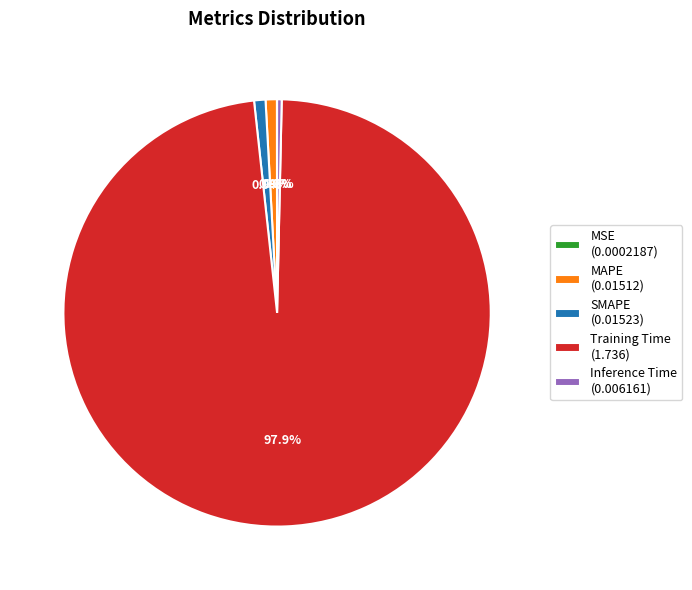

Is it true that Inference Time is 0% of the pie?

True